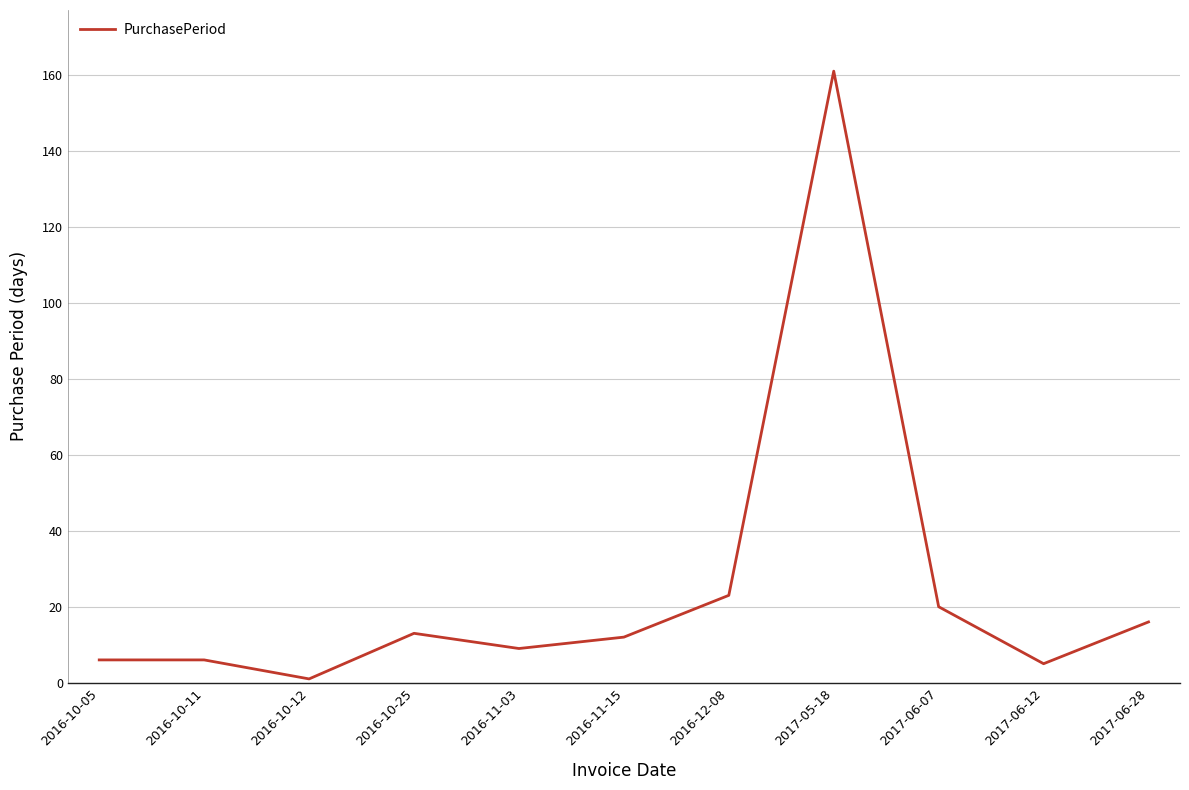

What is the smallest value displayed?

1